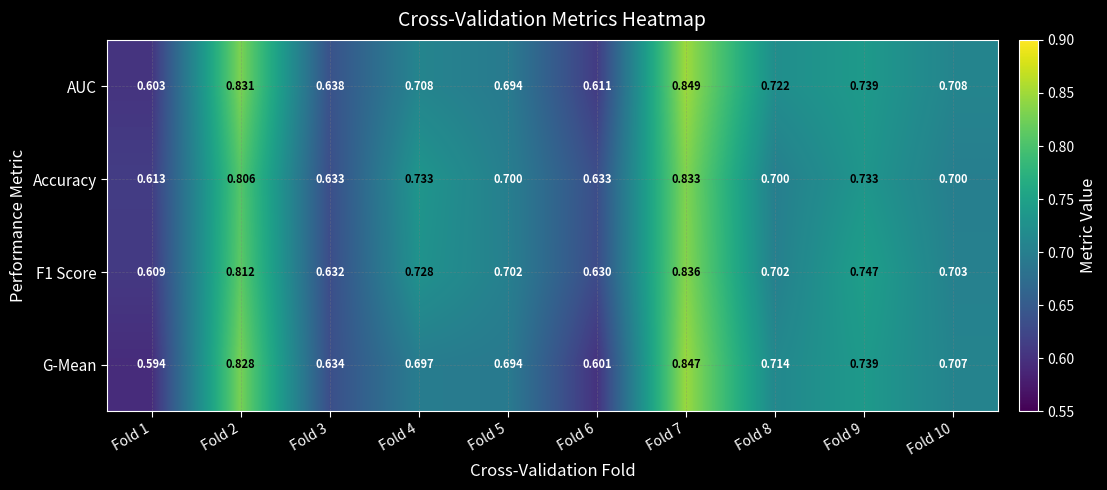

How many distinct data groups are displayed?

4